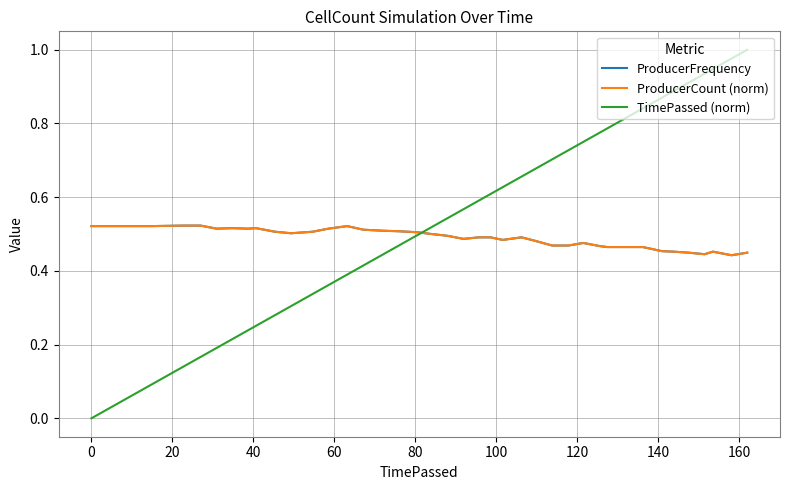

Which series has the largest total across all categories?

TimePassed (norm)